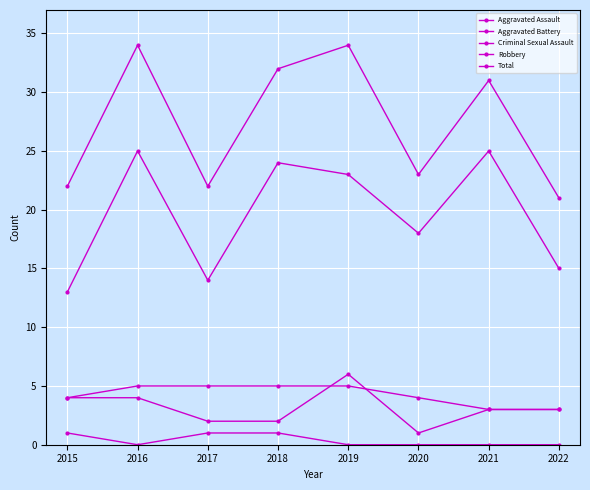

True or false: Criminal Sexual Assault has more than 0 interior local peaks.

False